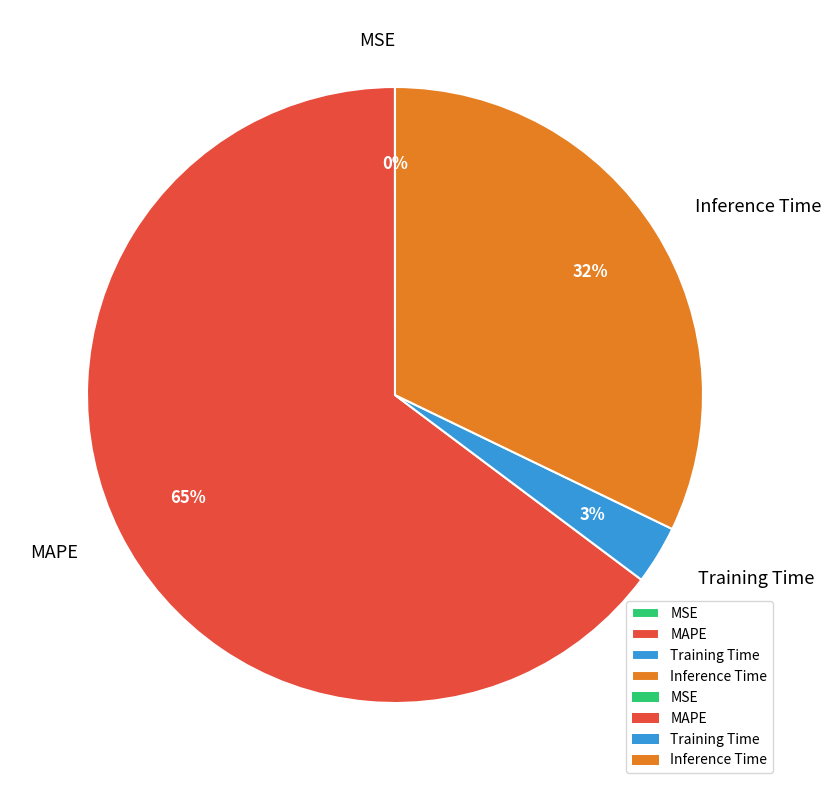

Does MAPE account for over 50% of the chart?

Yes